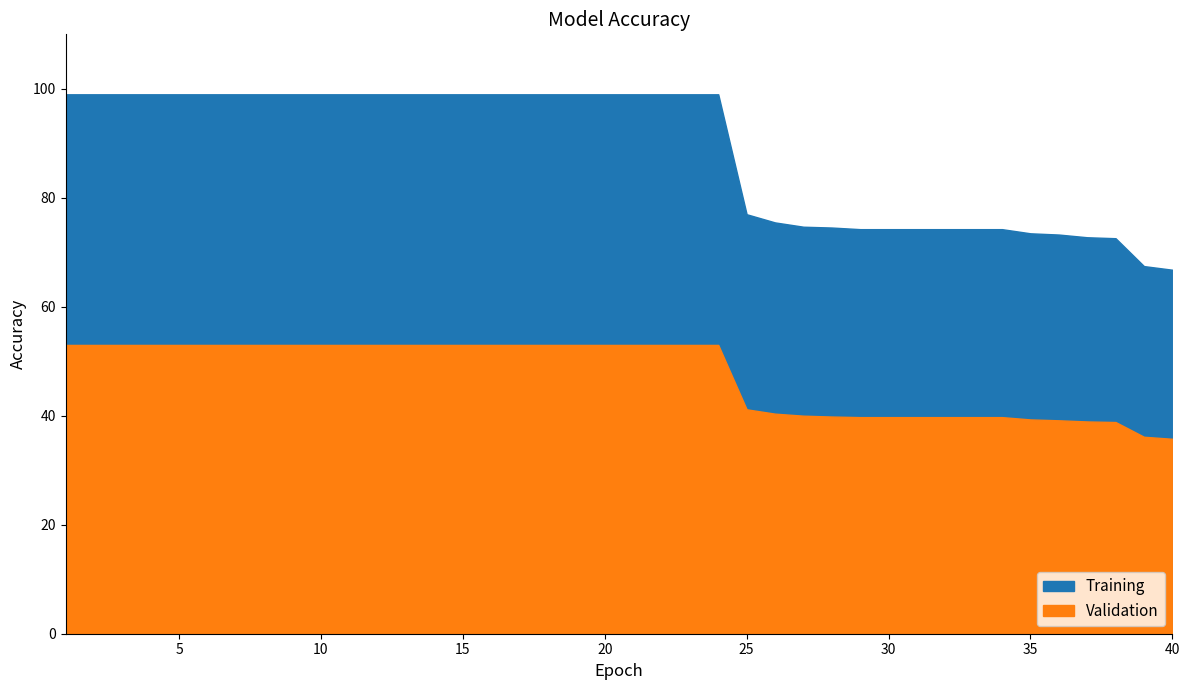

True or false: Training has more than 0 interior local peaks.

False